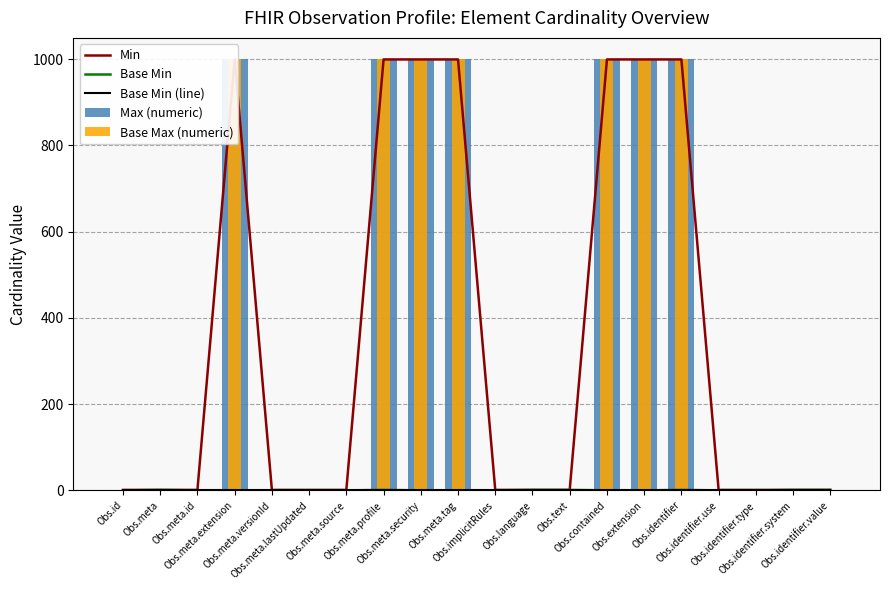

How many groups of bars are there?

20